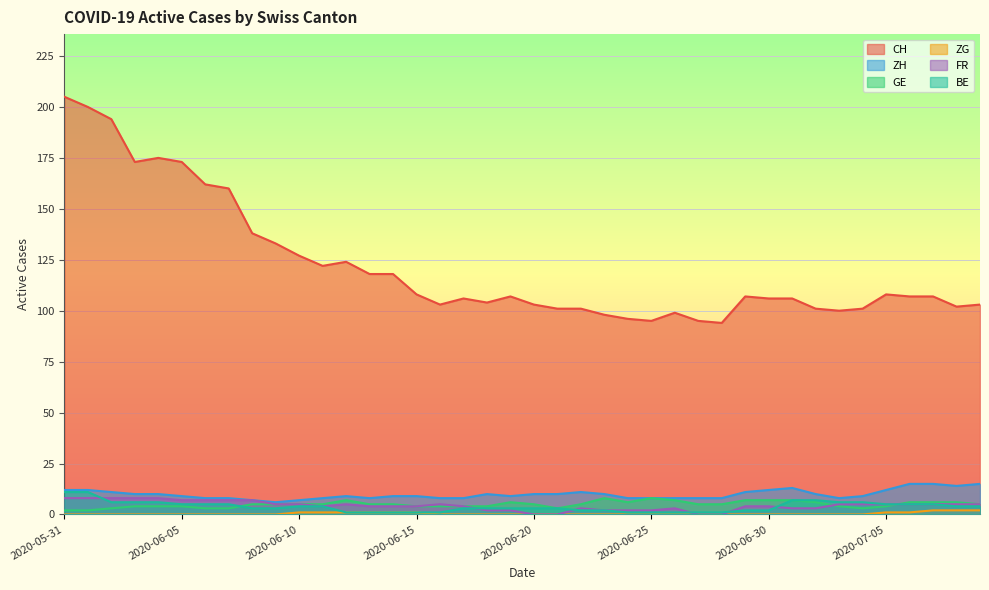

Reading left to right, what are all the values shown in this chart?

CH: 205	200	194	173	175	173	162	160	138	133	127	122	124	118	118	108	103	106	104	107	103	101	101	98	96	95	99	95	94	107	106	106	101	100	101	108	107	107	102	103
ZH: 12	12	11	10	10	9	8	8	7	6	7	8	9	8	9	9	8	8	10	9	10	10	11	10	8	8	8	8	8	11	12	13	10	8	9	12	15	15	14	15
GE: 2	2	3	4	4	4	3	3	5	5	5	5	7	5	5	4	4	4	4	6	5	3	5	8	6	8	7	5	5	7	7	7	6	4	3	4	6	6	6	5
ZG: 0	0	0	0	0	0	0	0	0	0	1	1	1	1	1	1	0	0	0	0	0	0	0	0	0	0	0	0	0	0	0	0	0	0	0	1	1	2	2	2
FR: 8	8	8	8	8	7	7	7	7	5	5	4	5	4	4	4	5	4	2	2	0	0	3	2	2	2	3	0	0	4	4	3	3	5	5	5	5	5	5	5
BE: 11	11	6	6	6	5	5	5	3	3	4	4	1	1	1	1	1	3	3	3	3	3	2	2	1	1	1	1	1	2	2	7	7	6	6	5	5	5	4	4